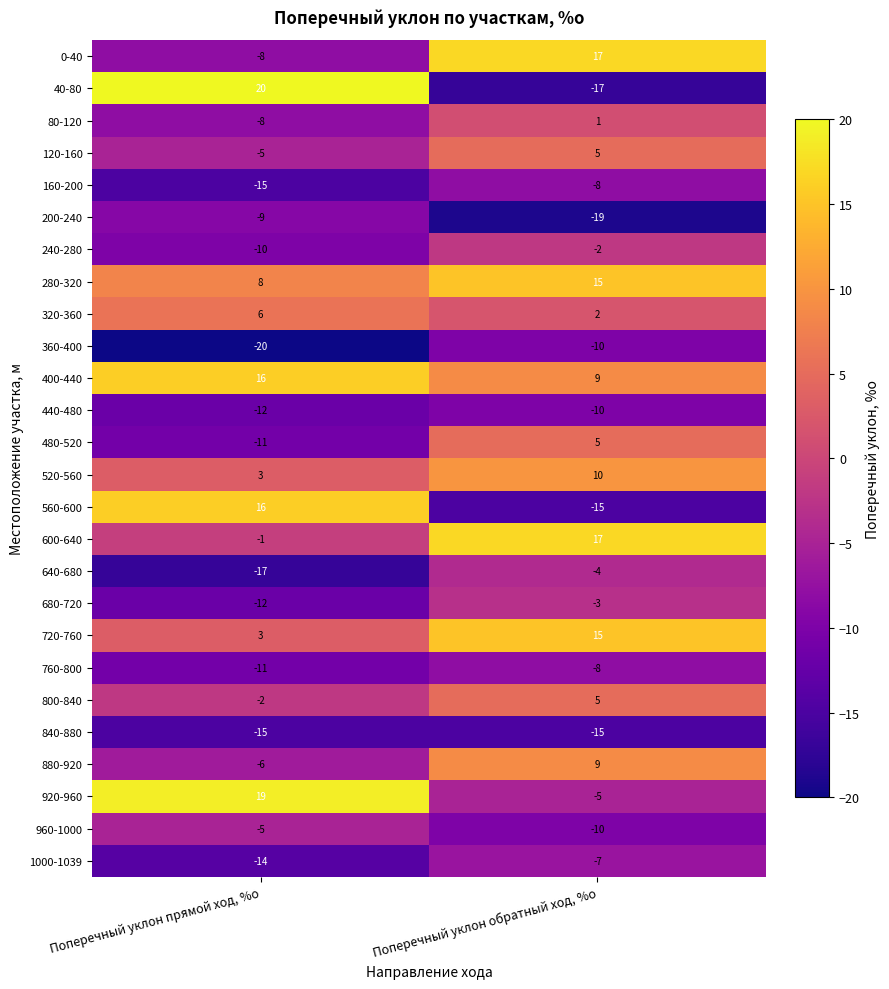

What value does the 40-80 series have at Поперечный уклон прямой ход, %о, to the nearest 5?

20